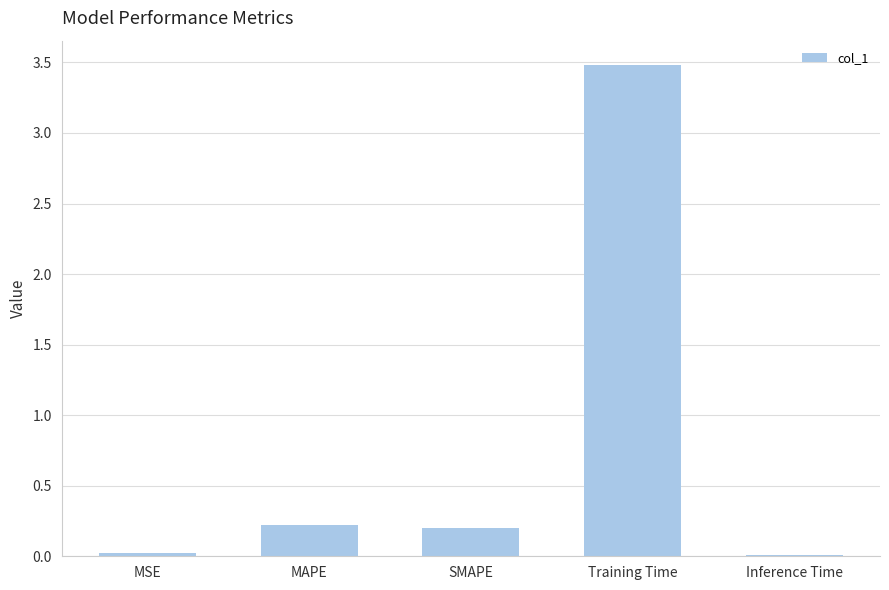

Which has a higher value, MSE or MAPE?

MAPE